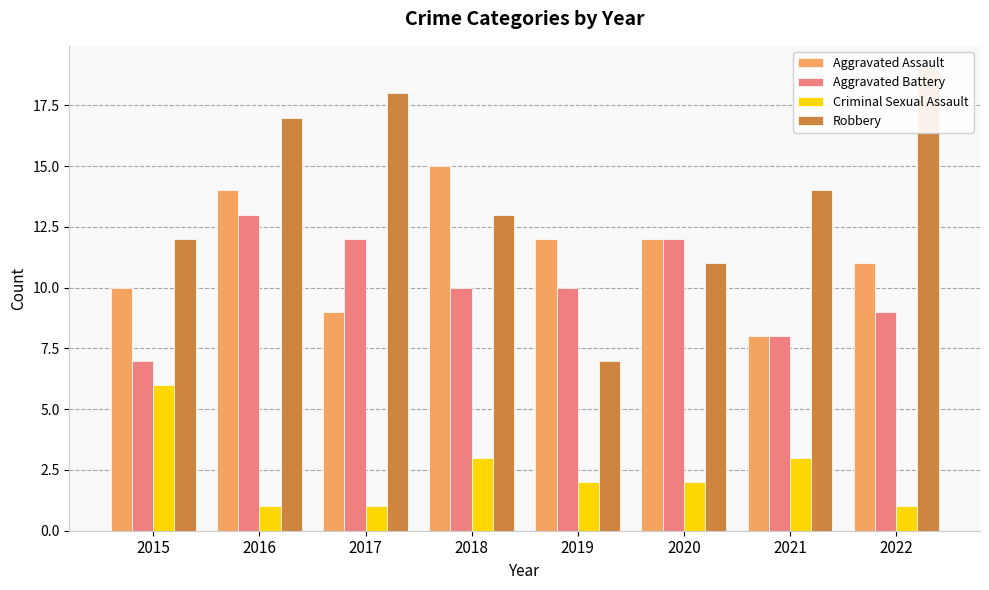

How many bars are there in each group?

4